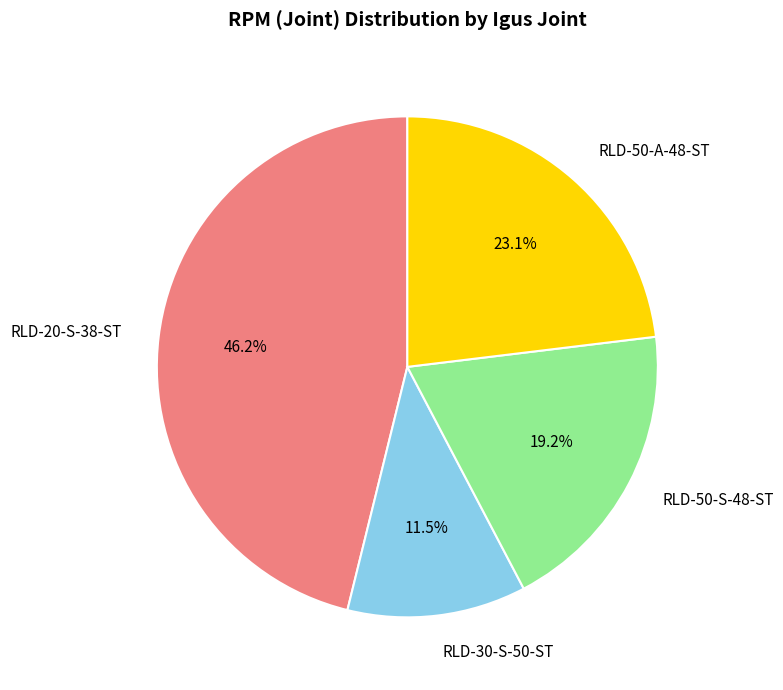

How many segments does this pie chart have?

4